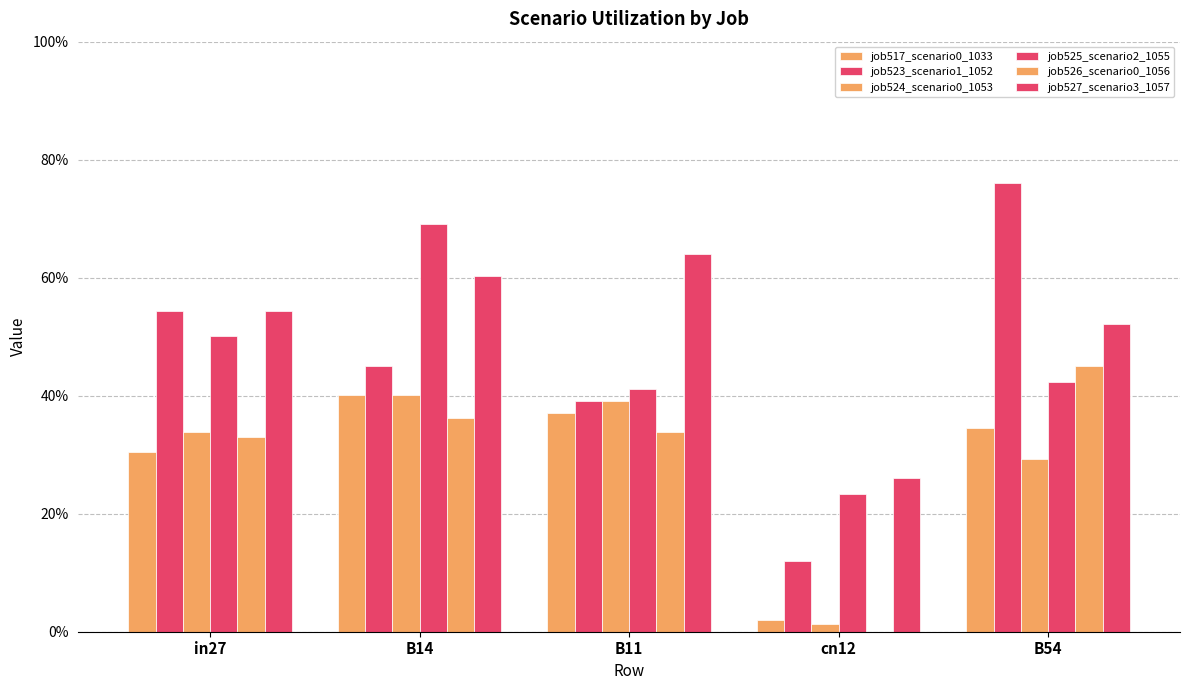

How many bars are there in each group?

6